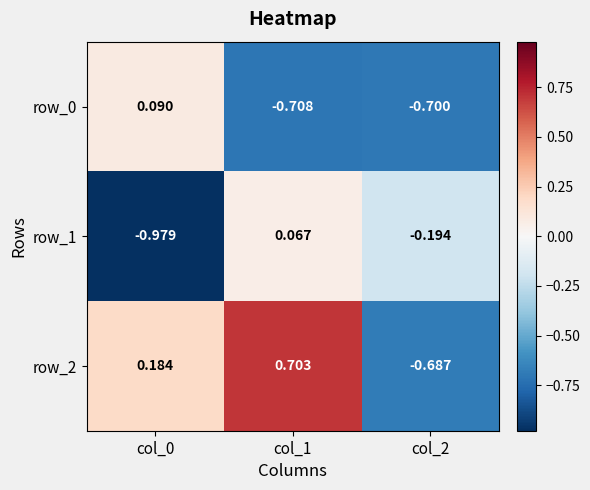

How many data points in row_1 are above 0?

1